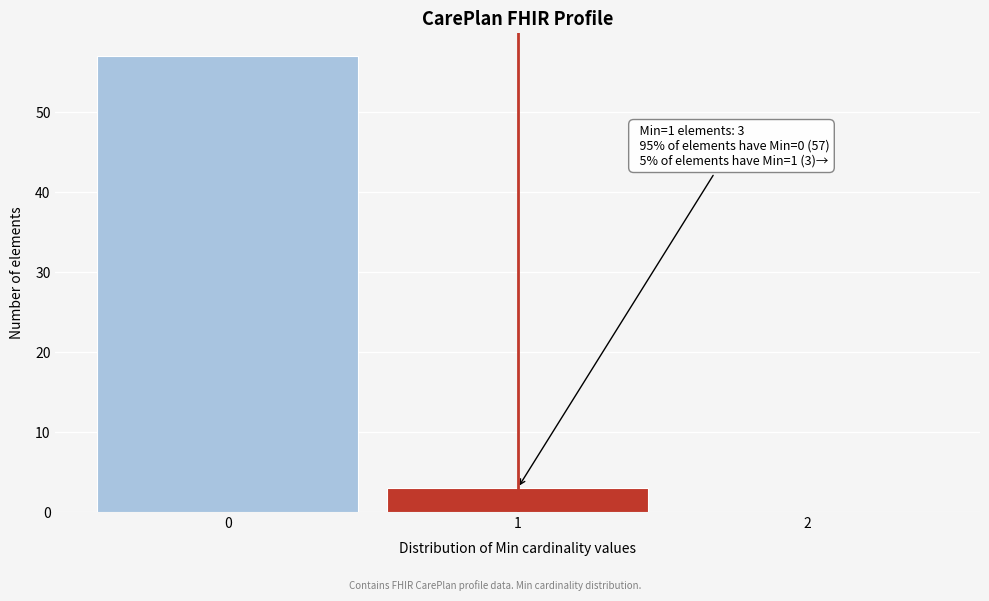

Which range on the x-axis has the tallest bar?

-0.5 to 0.5